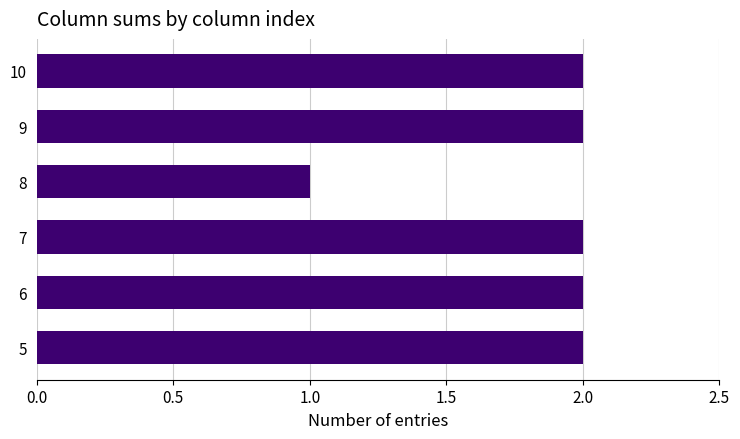

What is the sum of the values at 9 and 5?

4